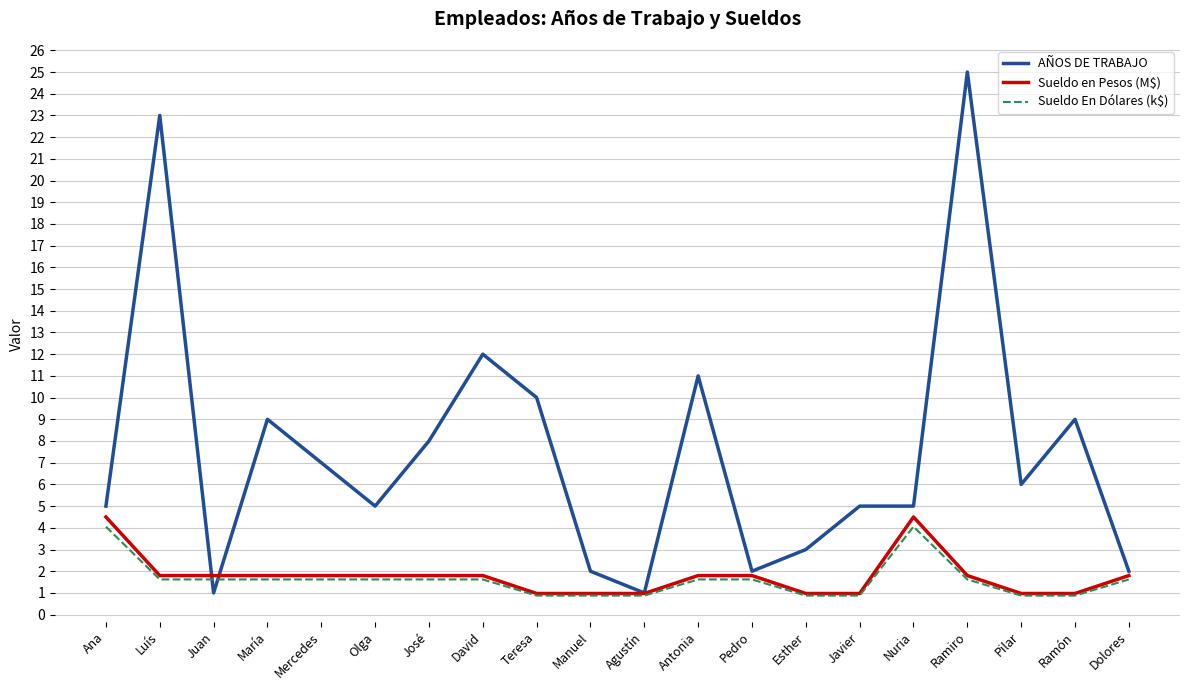

The Sueldo en Pesos (M$) series shows 1.8 at Mercedes. True or false?

True